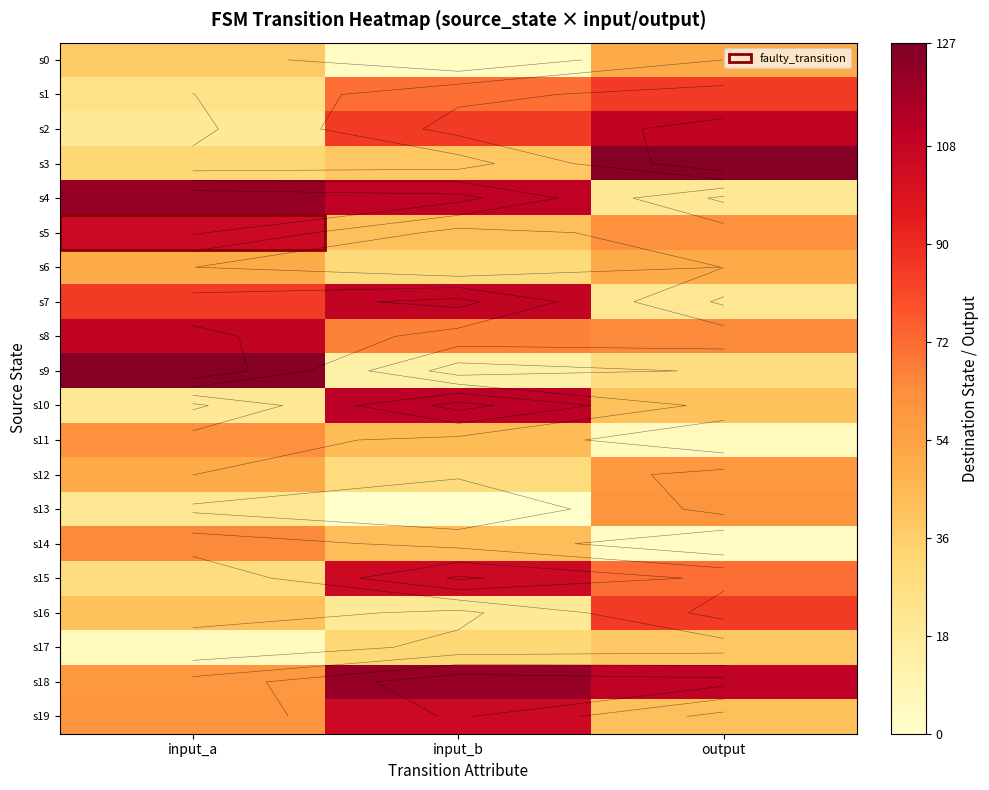

What is the difference between the highest and lowest values at input_a?

120